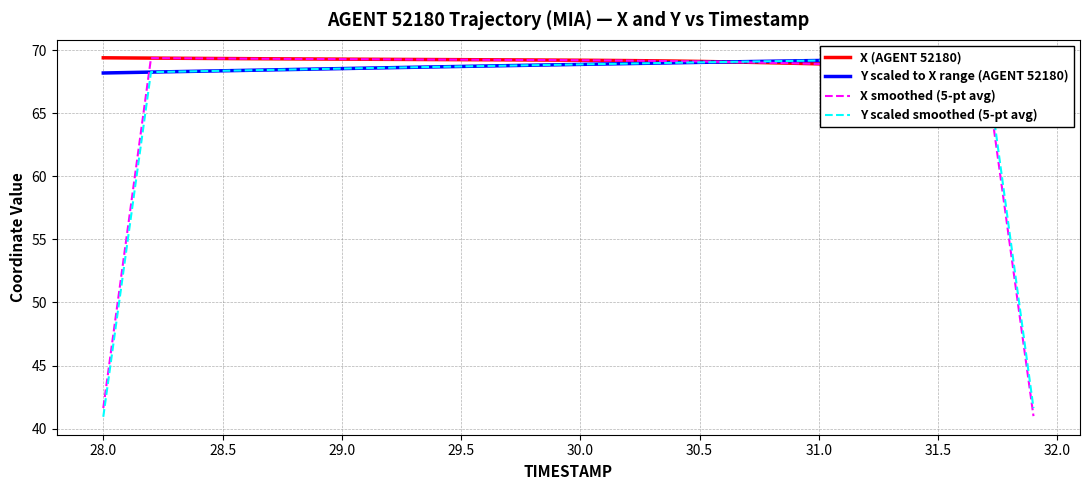

What is the minimum value shown in the chart?

40.9